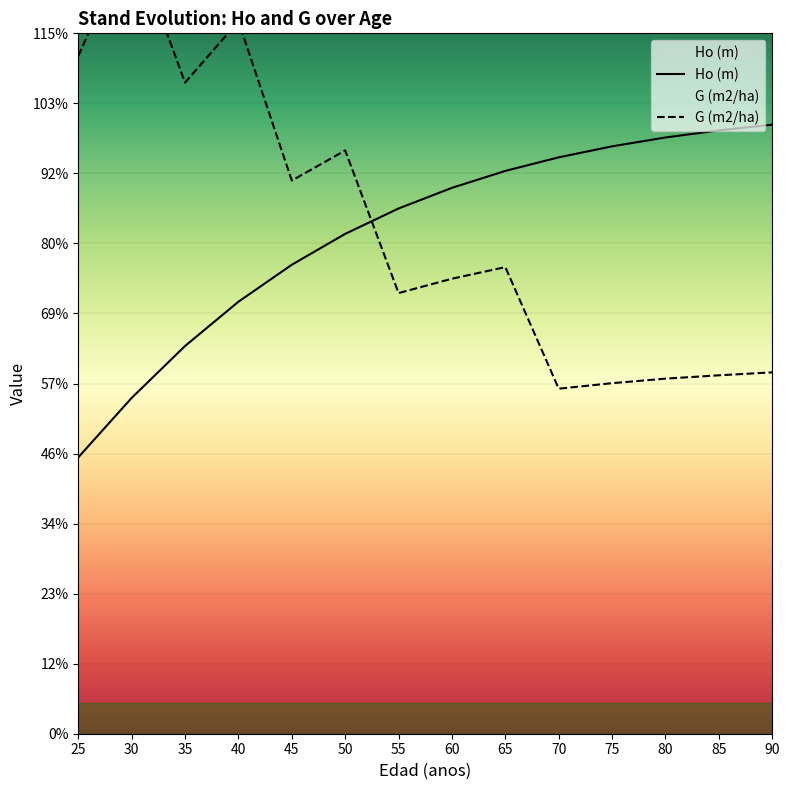

List the series in order of their peak value, lowest first.

Ho (m), G (m2/ha)